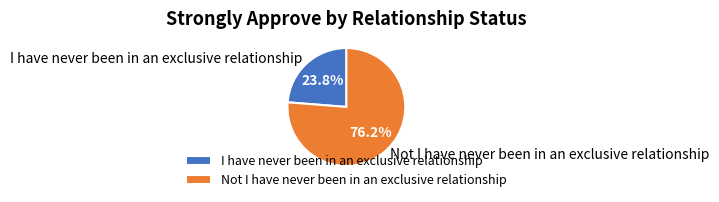

What is the largest slice in the pie chart?

Not I have never been in an exclusive relationship